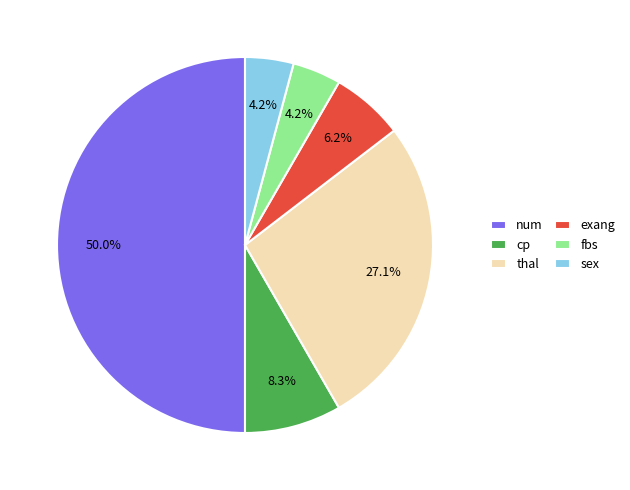

To the nearest percent, what percentage of the pie is sex?

4%